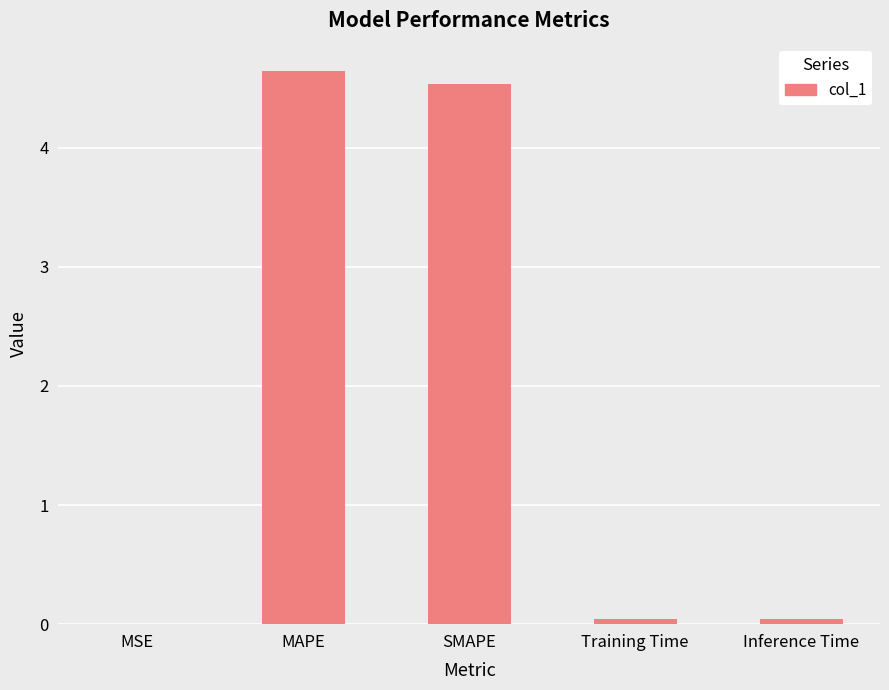

At which category does the chart reach its peak across all series?

MAPE